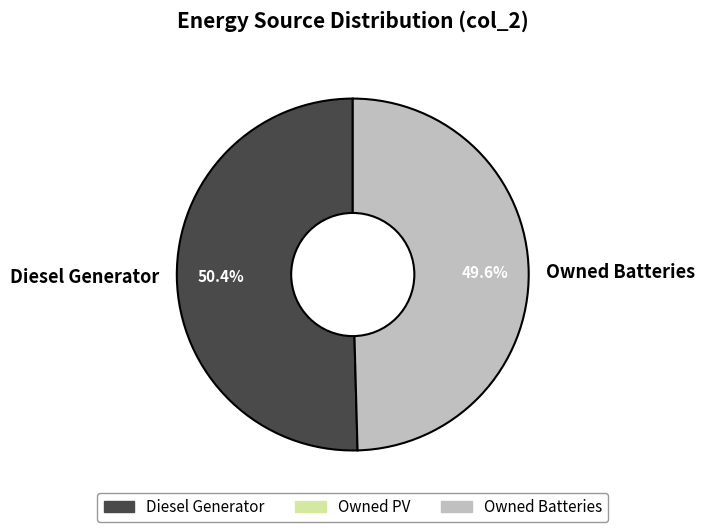

How many segments does this pie chart have?

2